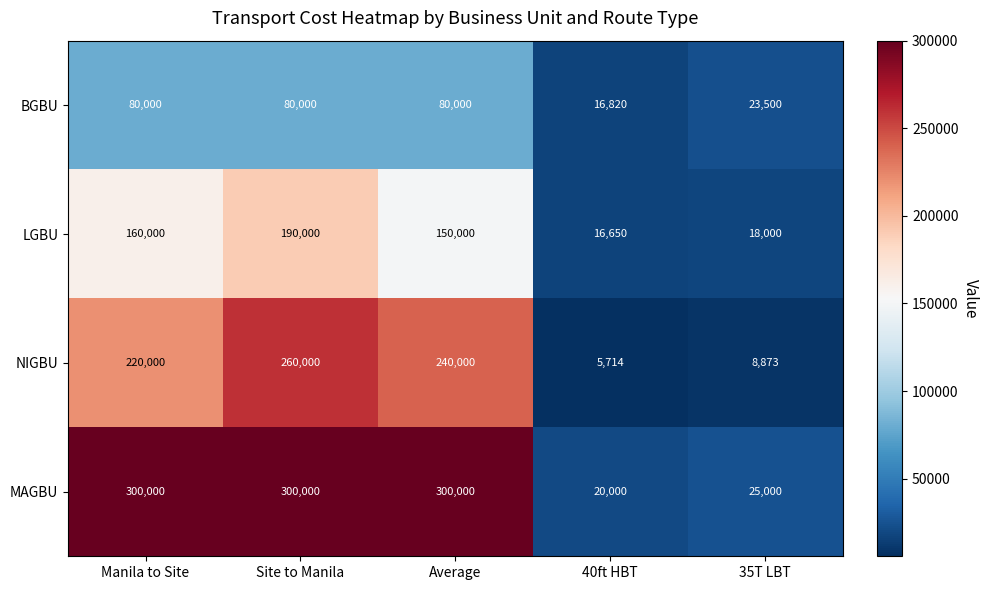

Where is MAGBU nearest to the value 160000?

35T LBT